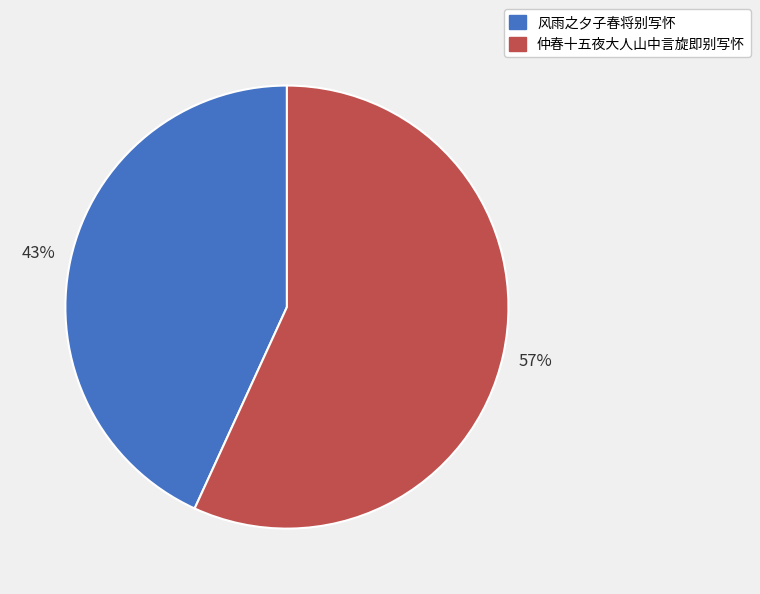

Which category has the smallest portion of the pie?

风雨之夕子春将别写怀